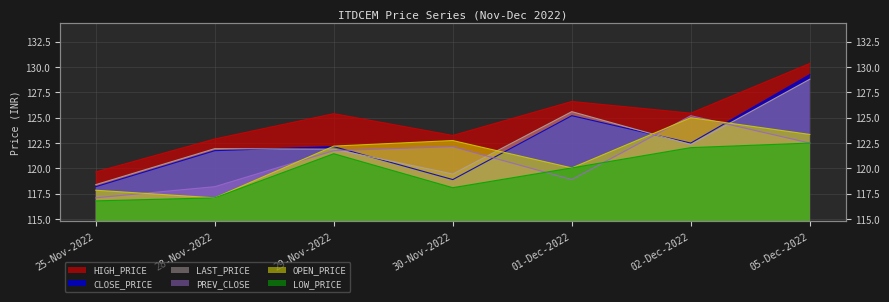

How many series are shown in this chart?

6